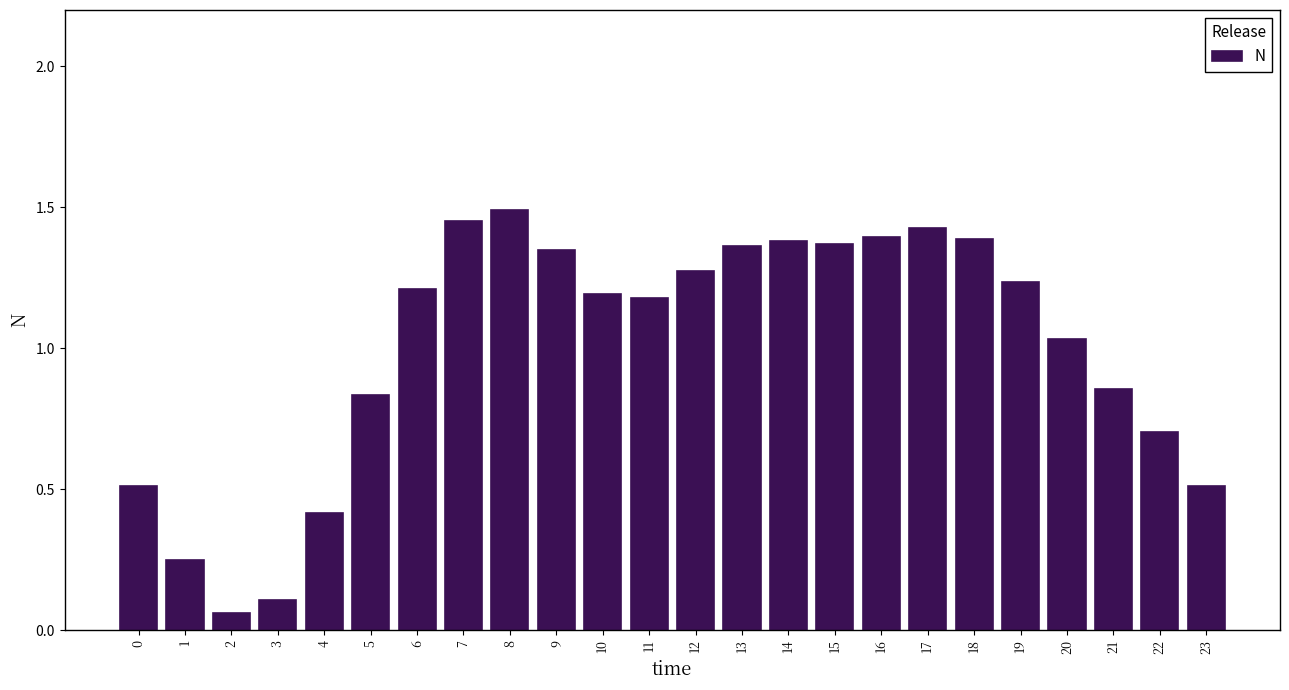

What is the difference between the values at 1 and 15?

1.1